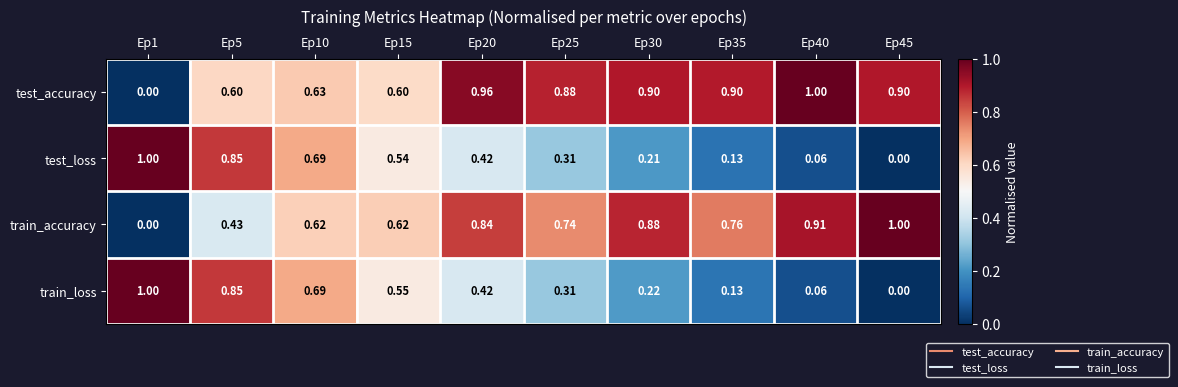

Count the number of categories in the chart.

10